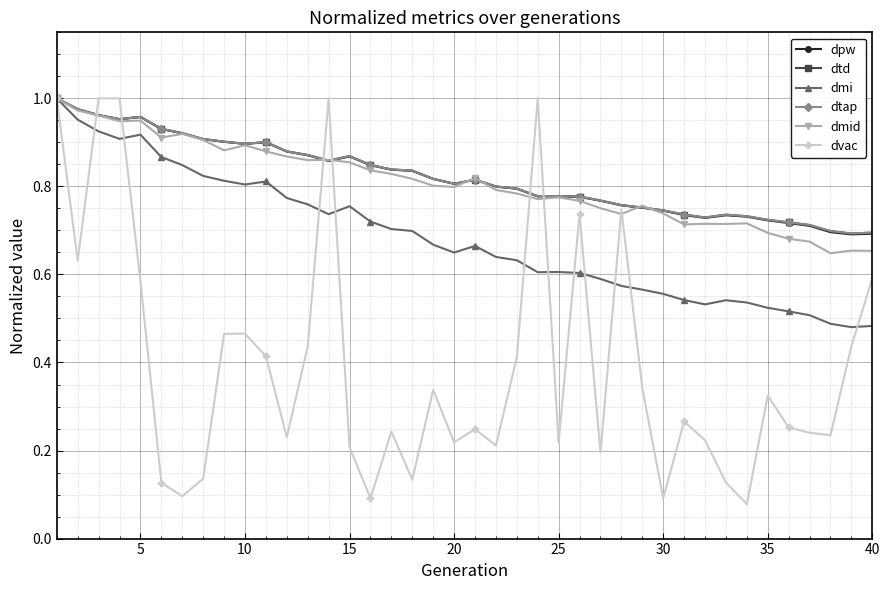

What is the maximum value shown in the chart?

1.0